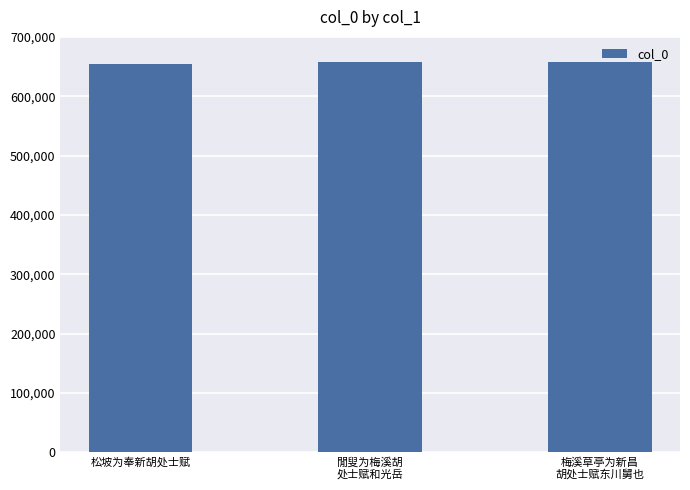

How many values are below 658089?

1